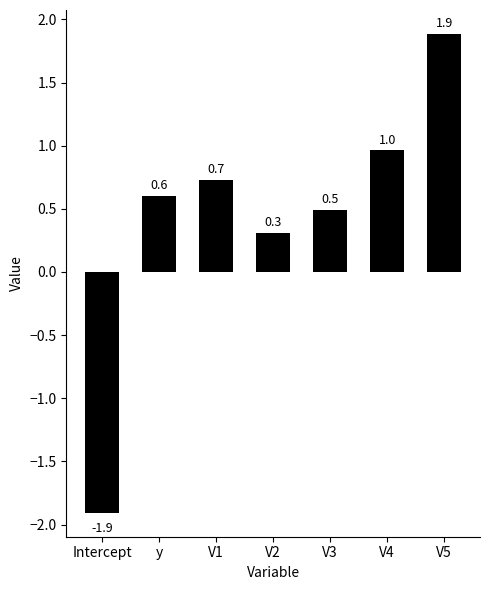

What is the value of the 4th bar from the left?

0.3